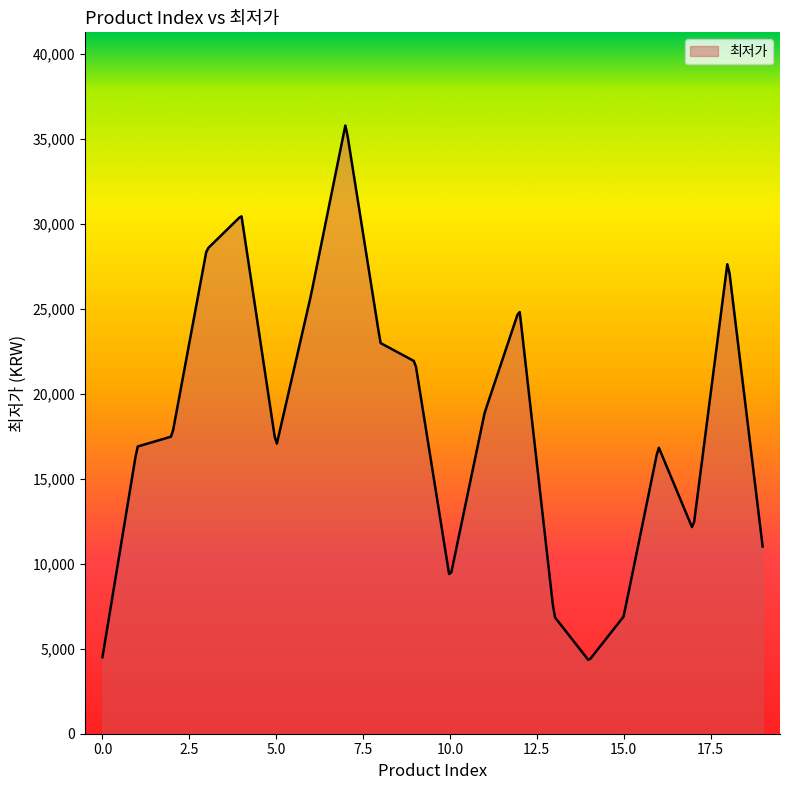

What is the difference between the maximum and minimum values?

31446.3